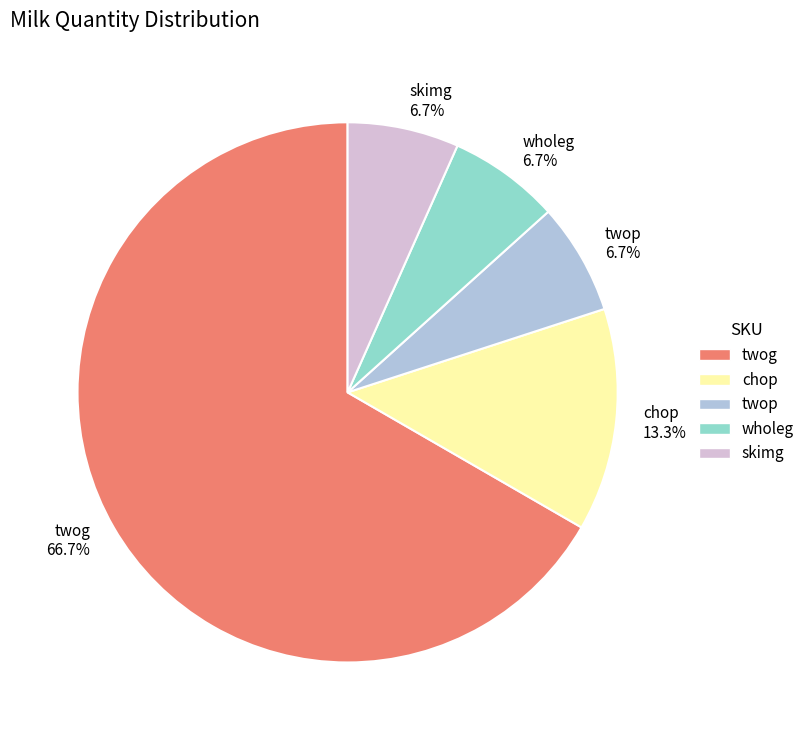

Which category has the biggest portion of the pie?

twog